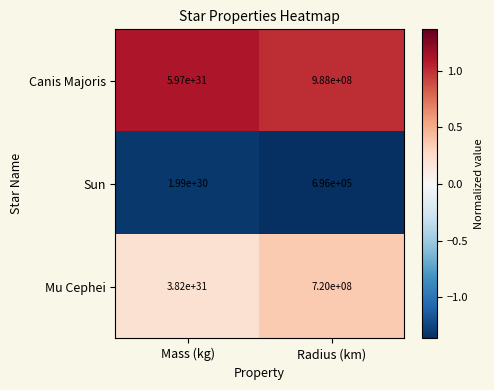

Rank the categories by Sun value from lowest to highest.

Radius (km), Mass (kg)